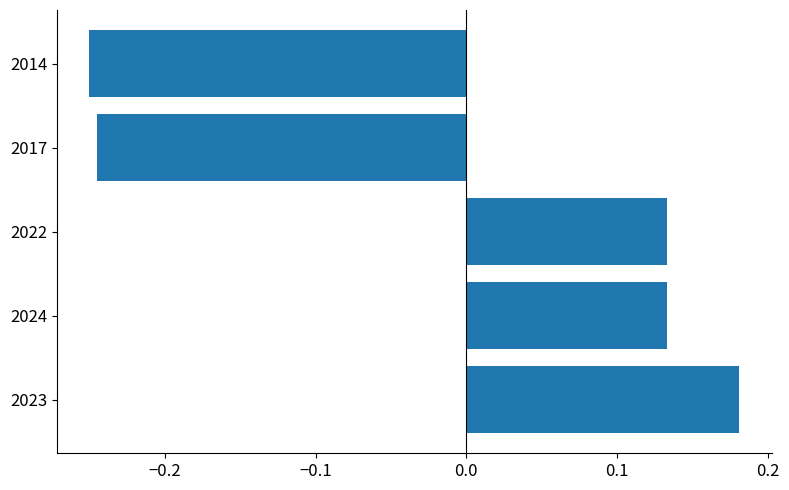

Between 2024 and 2014, which is larger?

2024